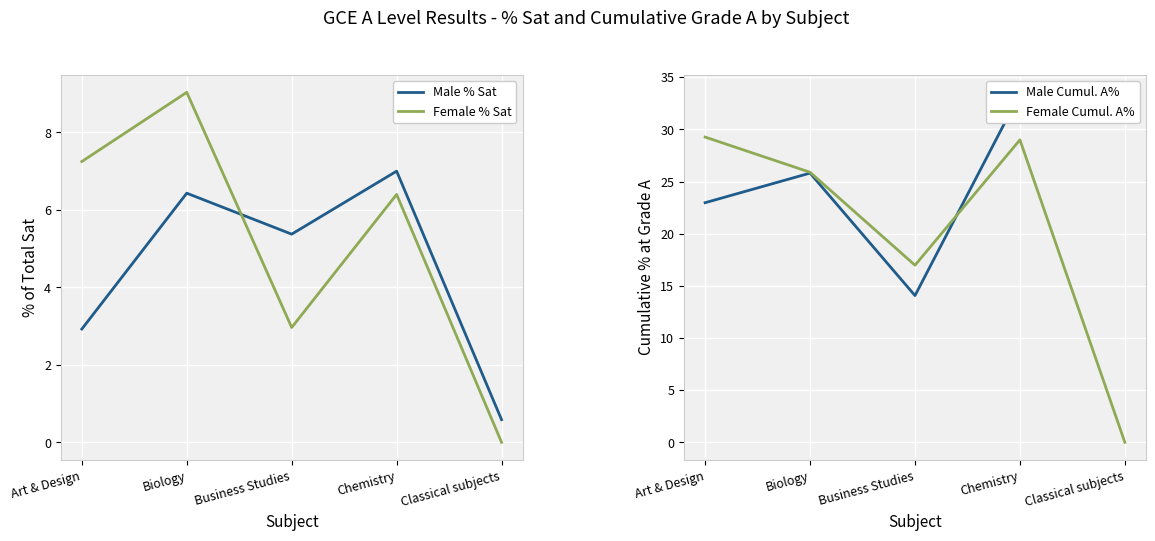

What is the sum of the Female Cumul. A% values at Classical subjects and Art & Design?

29.3